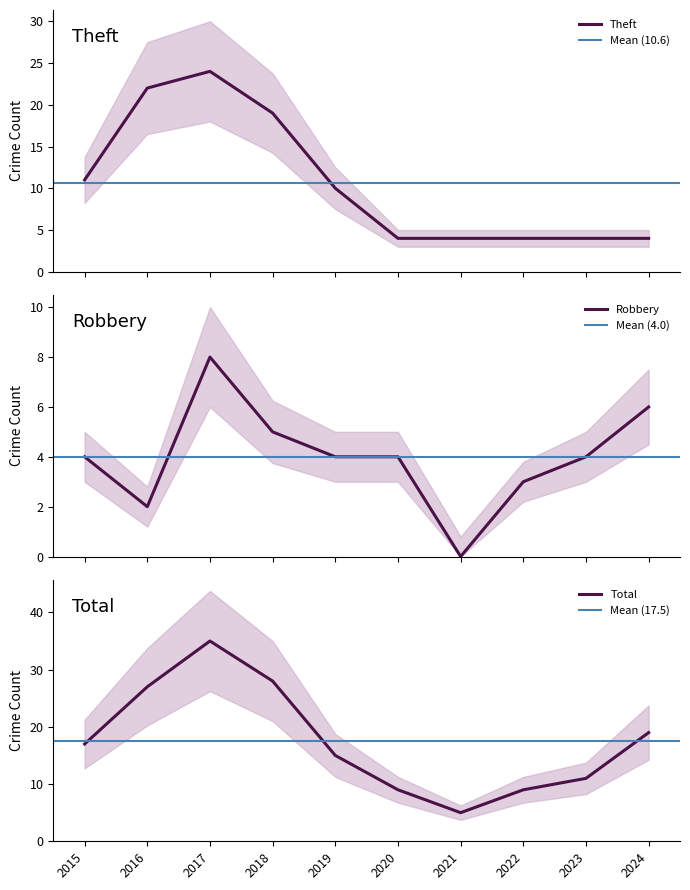

What value does the Theft series have at 2016?

22